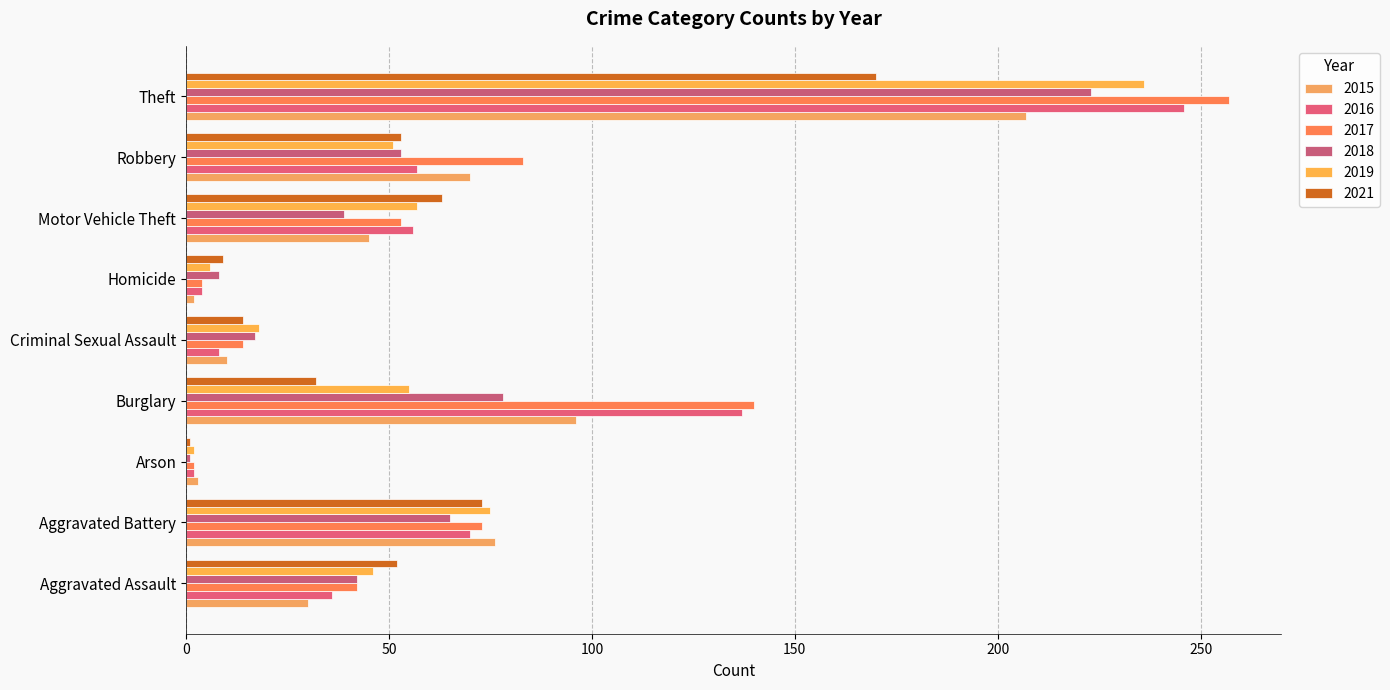

How many series are shown in this chart?

6